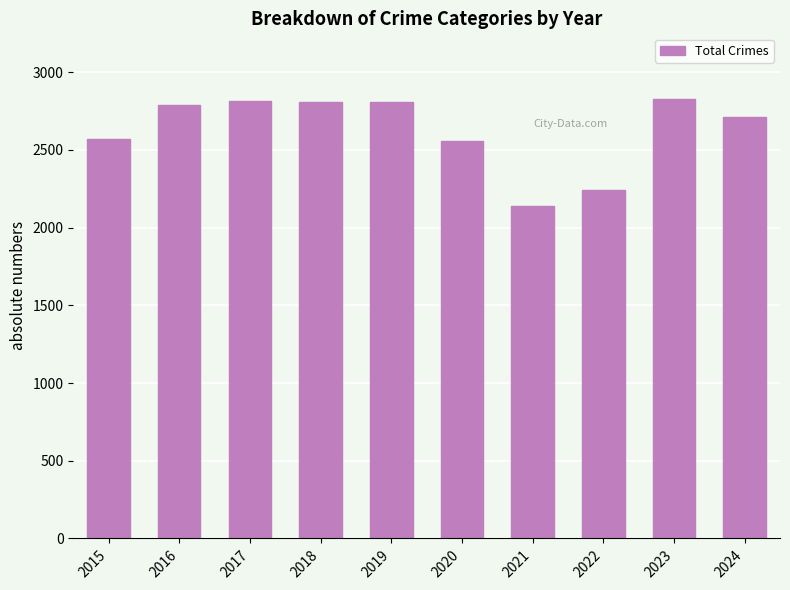

True or false: the data shows 1845 at 2018.

False